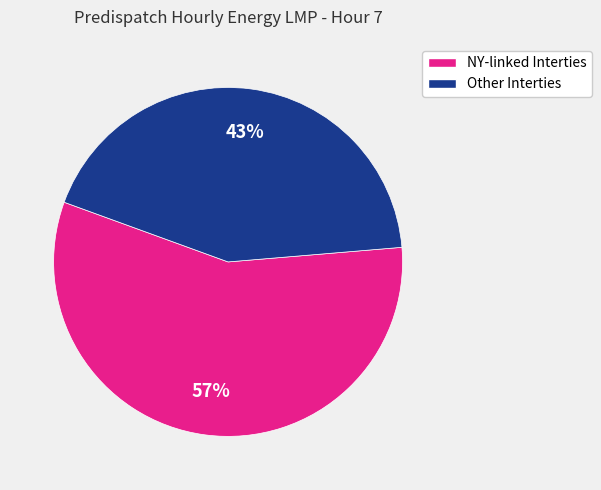

To the nearest percent, what is the difference between the largest and smallest slice percentages?

14%